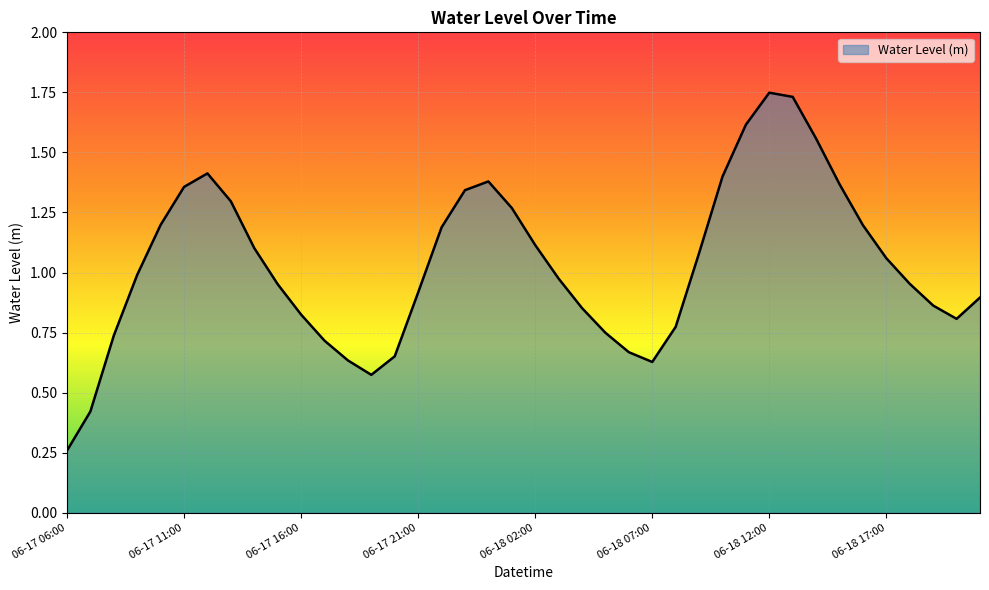

List the labels in order of value, largest first.

06-18 12:00, 06-18 13:00, 06-18 11:00, 06-18 14:00, 06-17 12:00, 06-18 10:00, 06-18 00:00, 06-18 15:00, 06-17 11:00, 06-17 23:00, 06-17 13:00, 06-18 01:00, 06-17 10:00, 06-18 16:00, 06-17 22:00, 06-18 02:00, 06-17 14:00, 06-18 09:00, 06-18 17:00, 06-17 09:00, 06-18 03:00, 06-18 18:00, 06-17 15:00, 06-17 21:00, 06-18 21:00, 06-18 19:00, 06-18 04:00, 06-17 16:00, 06-18 20:00, 06-18 08:00, 06-18 05:00, 06-17 08:00, 06-17 17:00, 06-18 06:00, 06-17 20:00, 06-17 18:00, 06-18 07:00, 06-17 19:00, 06-17 07:00, 06-17 06:00